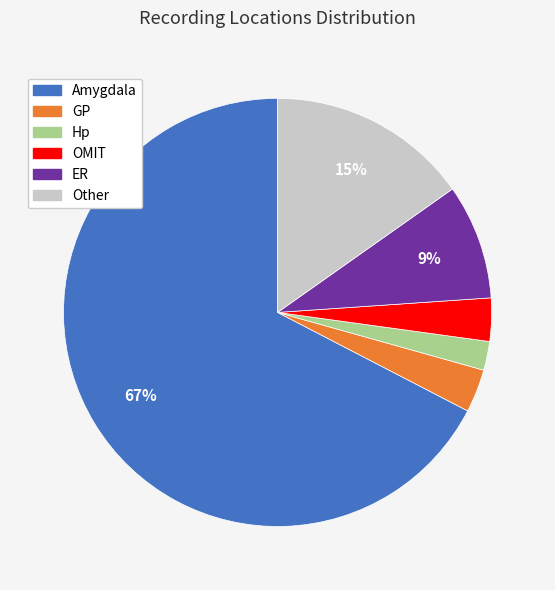

How many slices are in this pie chart?

6